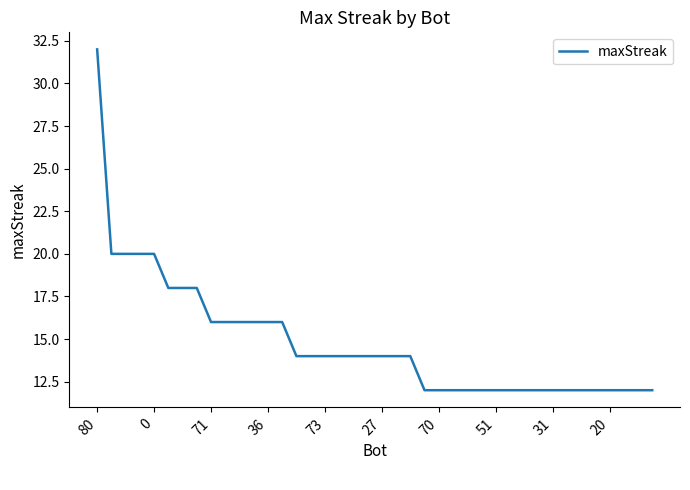

What is the smallest value displayed?

12